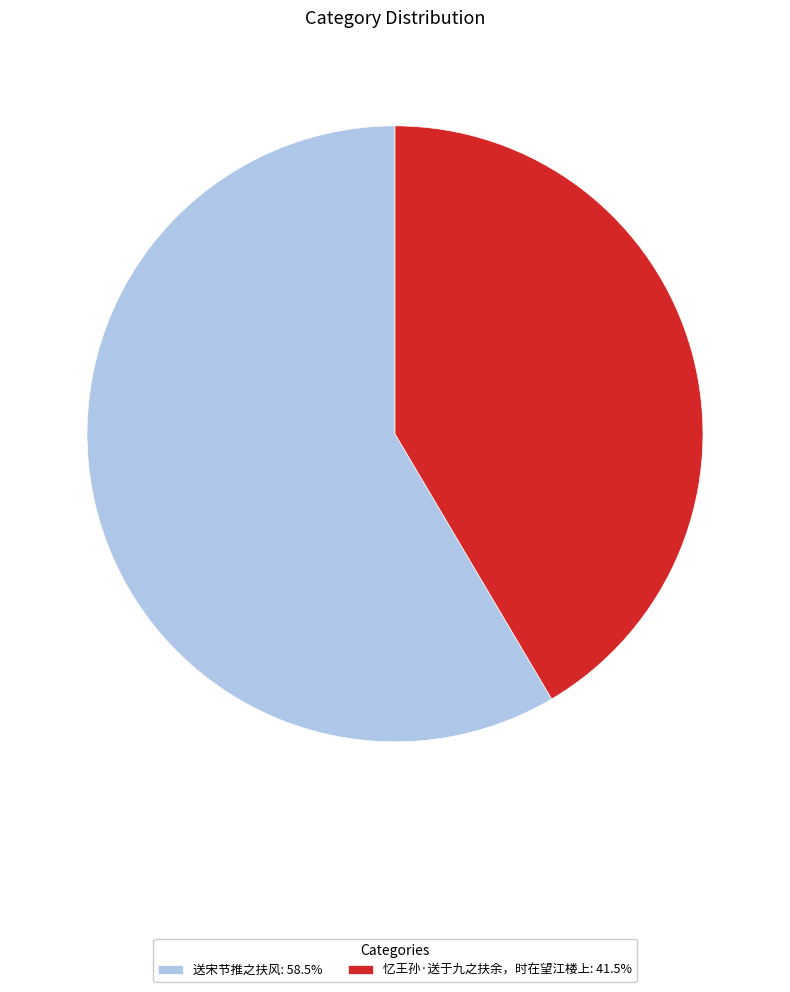

Do 忆王孙·送于九之扶余，时在望江楼上: 41.5% and 送宋节推之扶风: 58.5% together represent more than half of the pie?

Yes